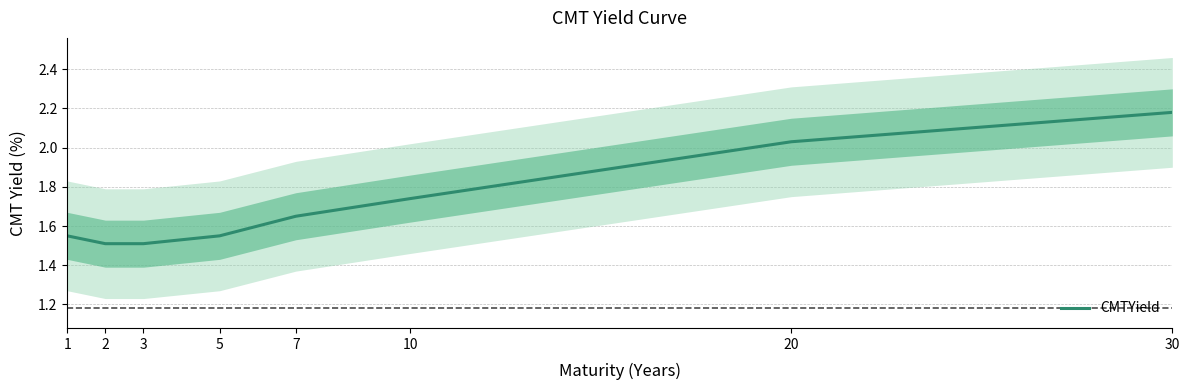

What is the maximum value shown in the chart?

2.2